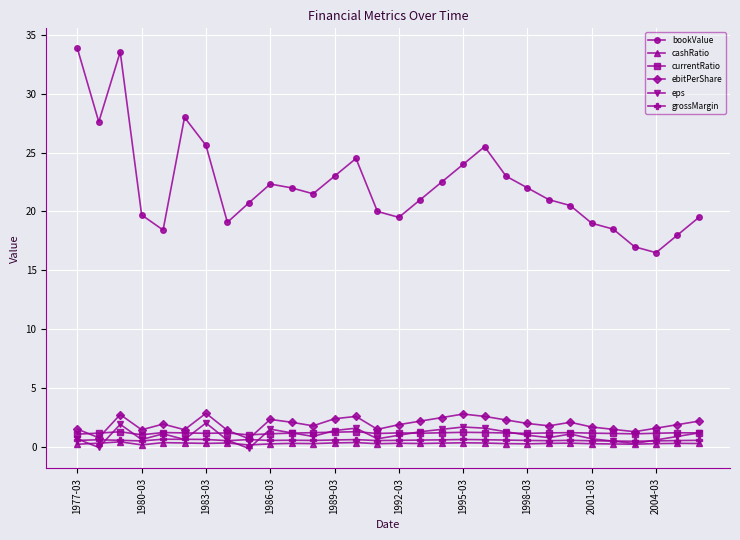

How many data points does each series have?

30